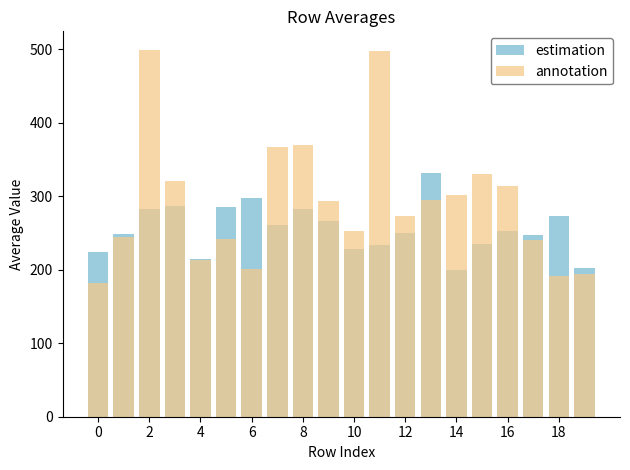

List the series in order of their overall mean, lowest first.

estimation, annotation